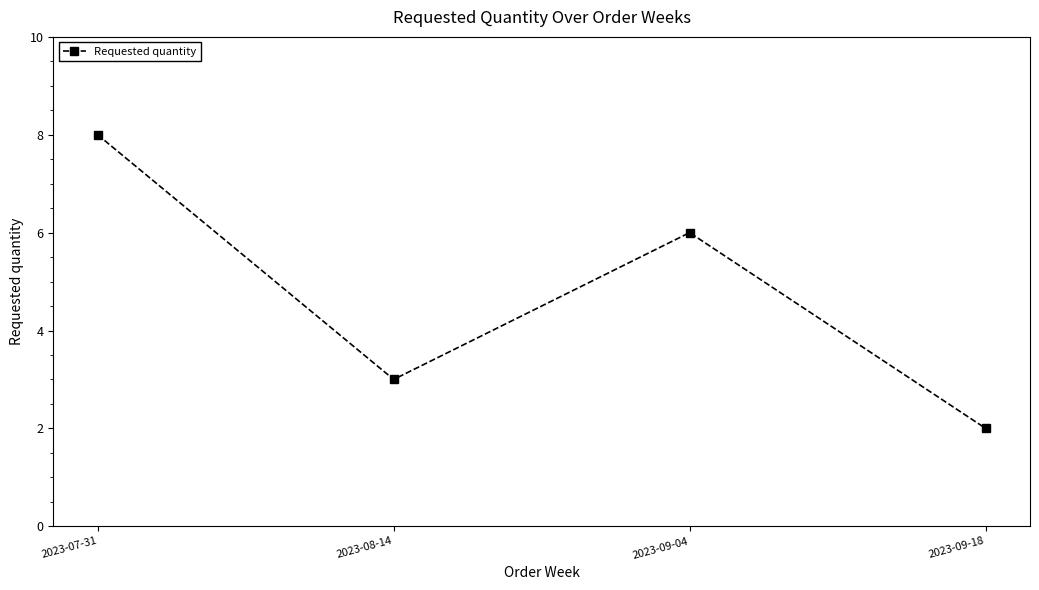

What is the difference between the second highest and second lowest values?

3